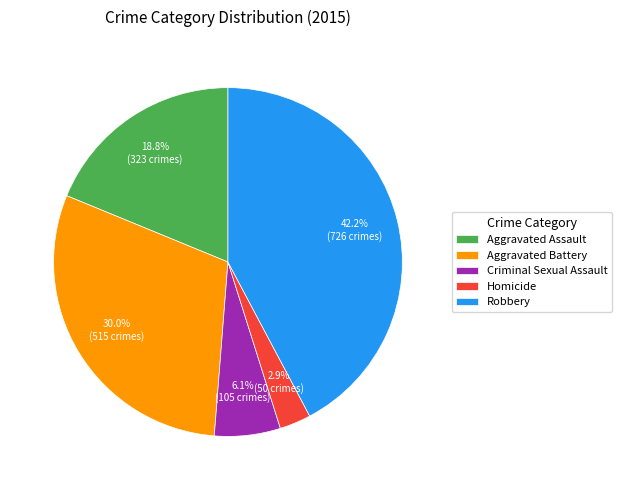

What percentage is the Aggravated Battery slice, to the nearest percent?

30%